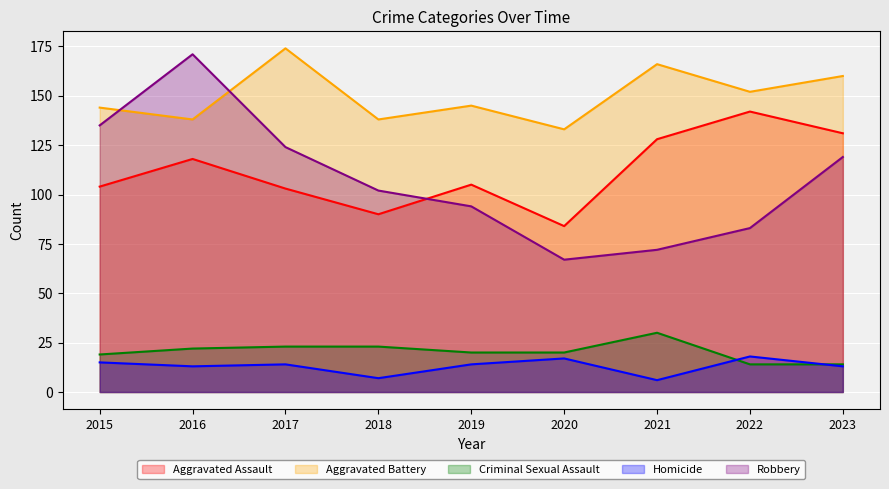

At which category does the chart reach its peak across all series?

2017